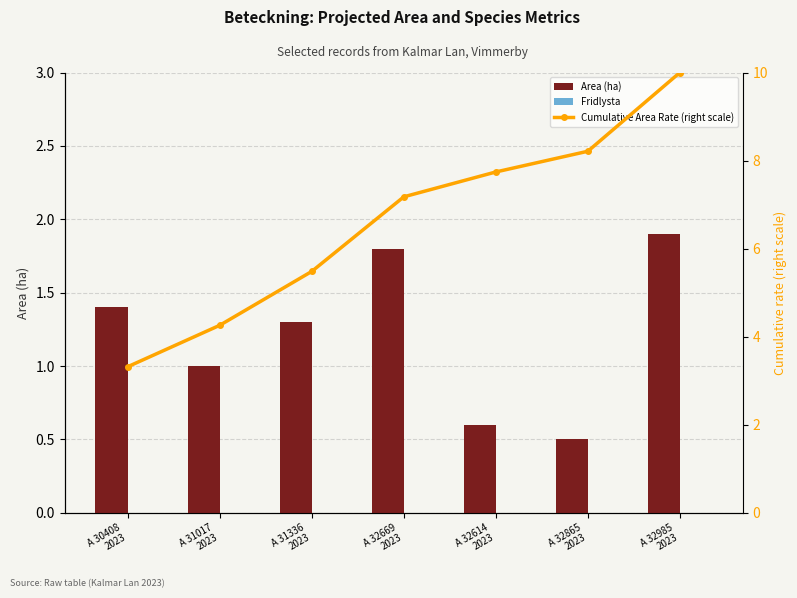

Rank the series by their average value, from highest to lowest.

Cumulative Area Rate (right scale), Area (ha), Fridlysta